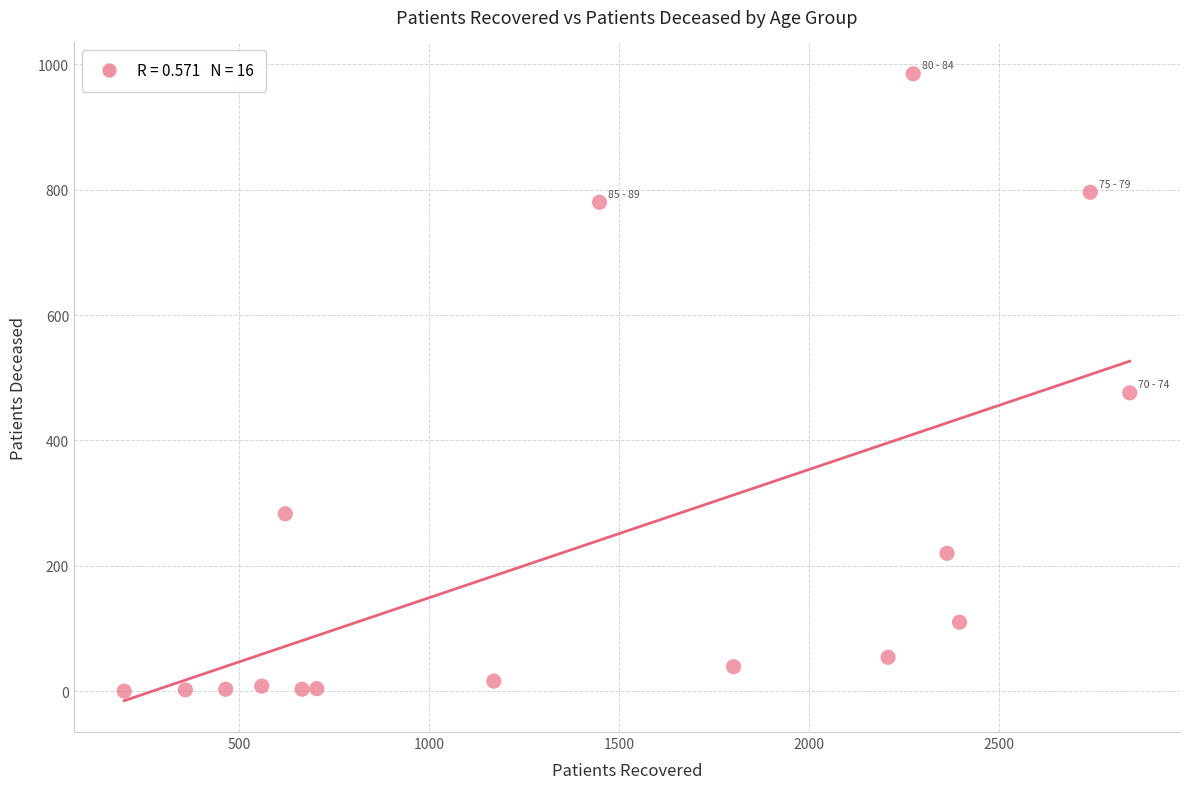

What is the range of X values (max minus min)?

2647